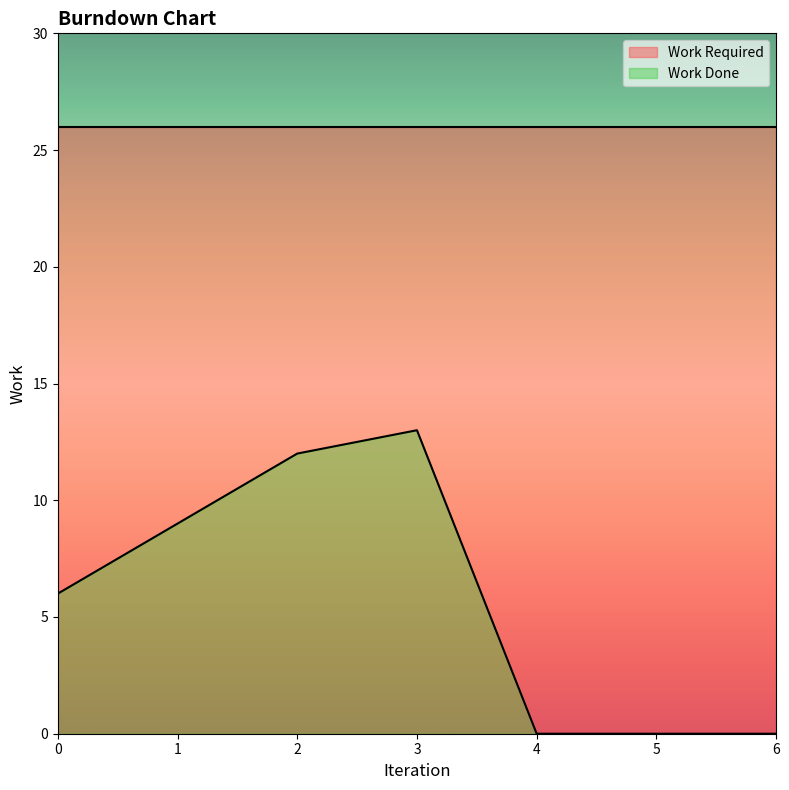

True or false: the data shows 0 at 4.

True